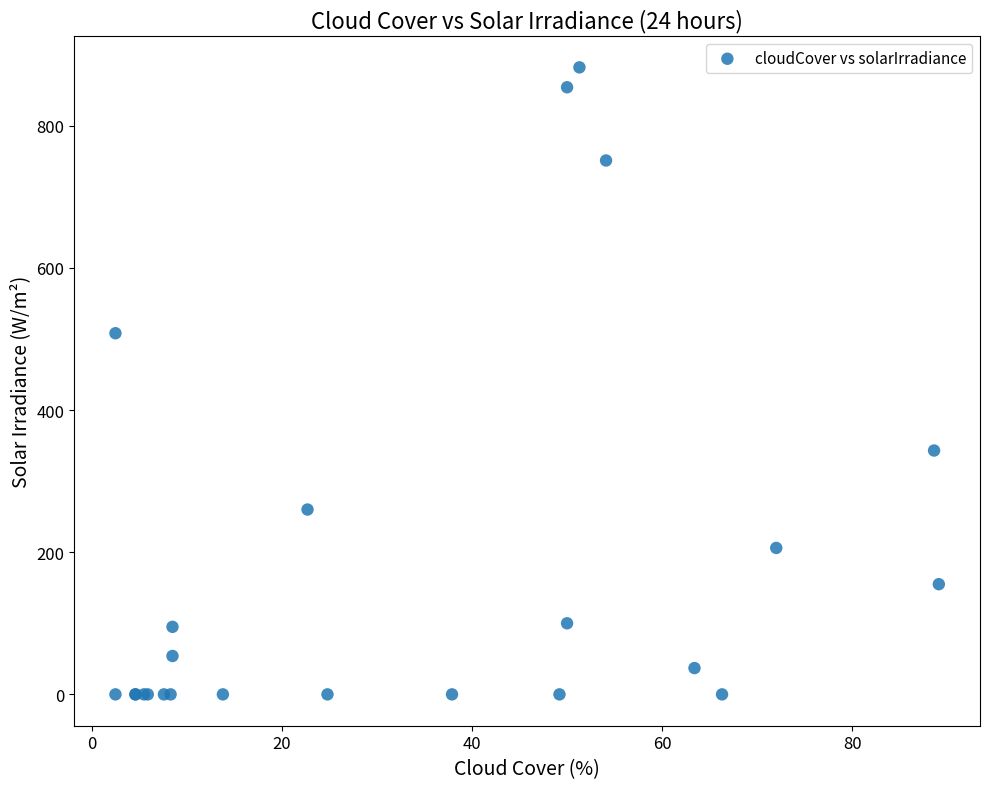

What Y value in the scatter plot is closest to 441?

508